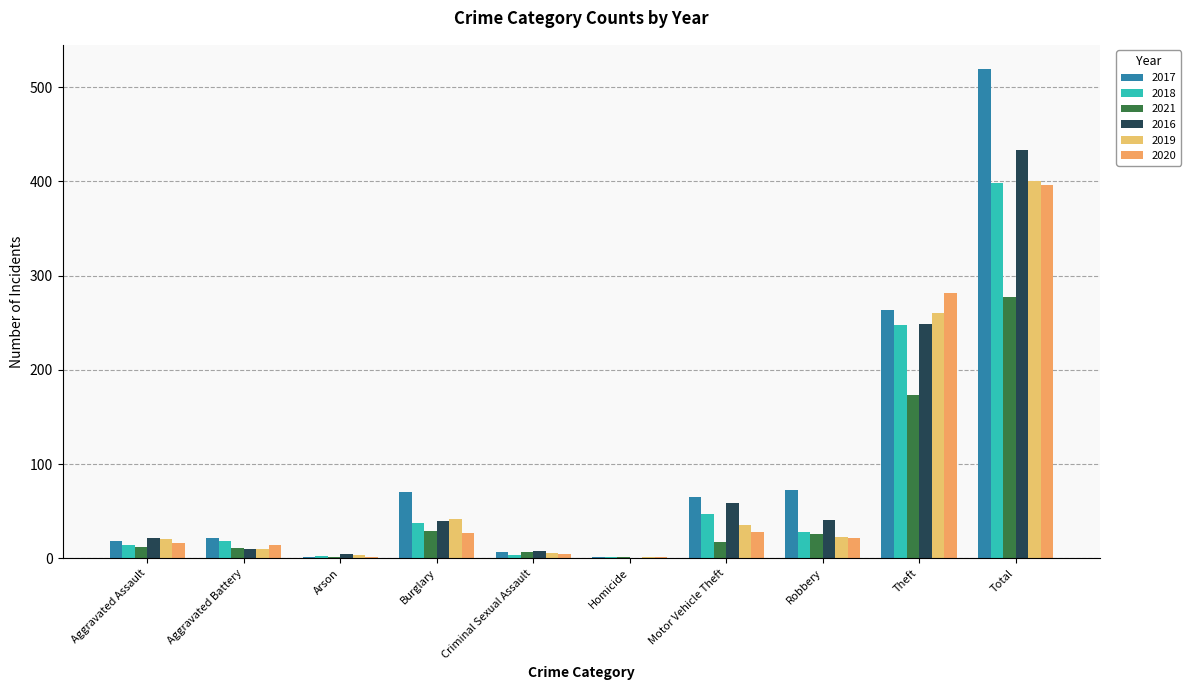

What is the label of the 1st bar from the right?

Total